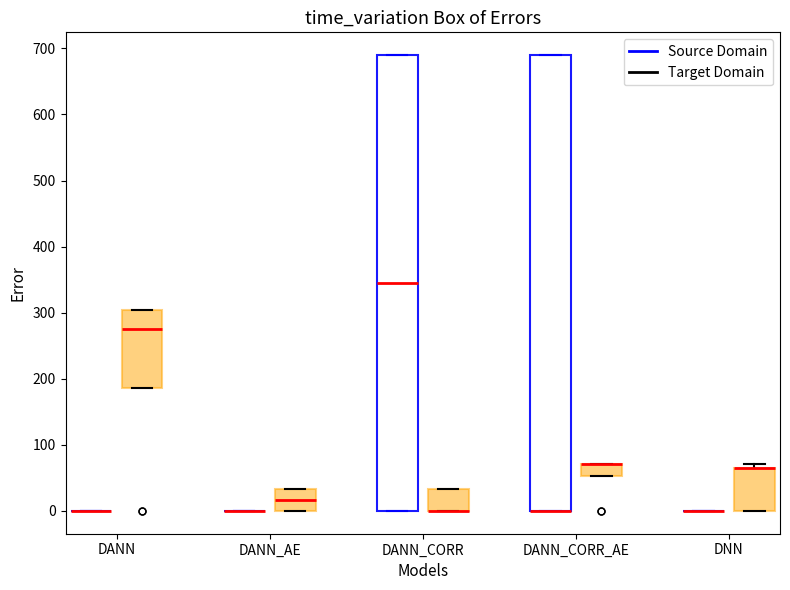

Reading left to right, read every box against the y-axis: the position of its median line, the range the box covers, and the ends of its whiskers. The values are not printed on the chart, so give them approximately, as read against the axis.

DANN (Source Domain): box collapsed to a line at 0, whiskers 0 to 0
DANN (Target Domain): median 280, box 190 to 300, whiskers 190 to 300
DANN_AE (Source Domain): box collapsed to a line at 0, whiskers 0 to 0
DANN_AE (Target Domain): median 20, box 0 to 30, whiskers 0 to 30
DANN_CORR (Source Domain): median 340, box 0 to 690, whiskers 0 to 690
DANN_CORR (Target Domain): median 0 (drawn on the box's lower edge), box 0 to 30, whiskers 0 to 30
DANN_CORR_AE (Source Domain): median 0 (drawn on the box's lower edge), box 0 to 690, whiskers 0 to 690
DANN_CORR_AE (Target Domain): median 70 (drawn on the box's upper edge), box 50 to 70, whiskers 50 to 70
DNN (Source Domain): box collapsed to a line at 0, whiskers 0 to 0
DNN (Target Domain): median 70 (drawn on the box's upper edge), box 0 to 70, whiskers 0 to 70 (just above the box's upper edge)